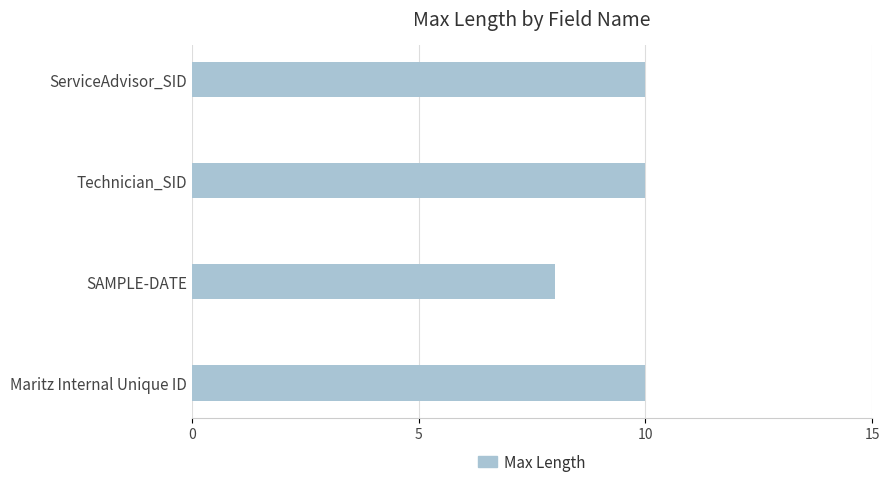

Reading bottom to top, list all the values displayed in this chart.

10	8	10	10